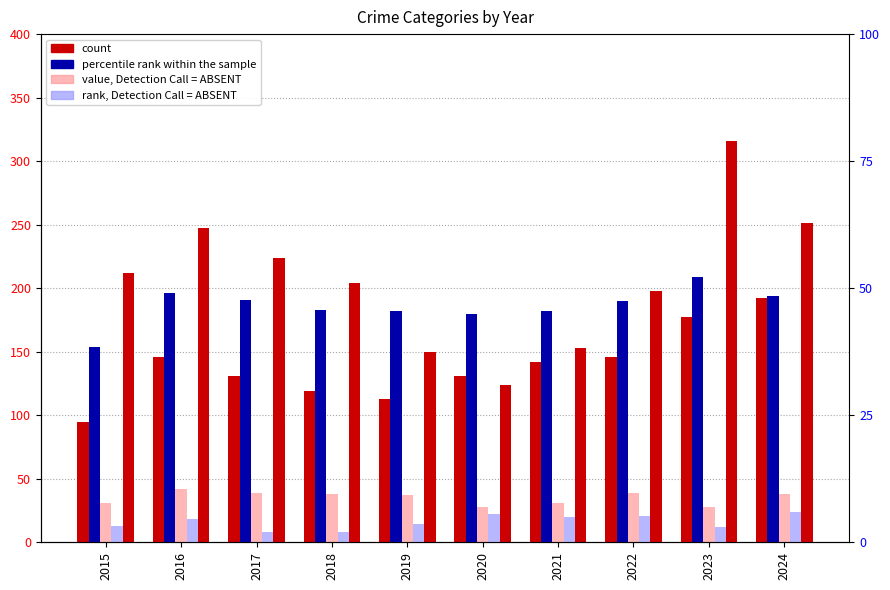

Which has a higher value, 2018 or 2019?

2018